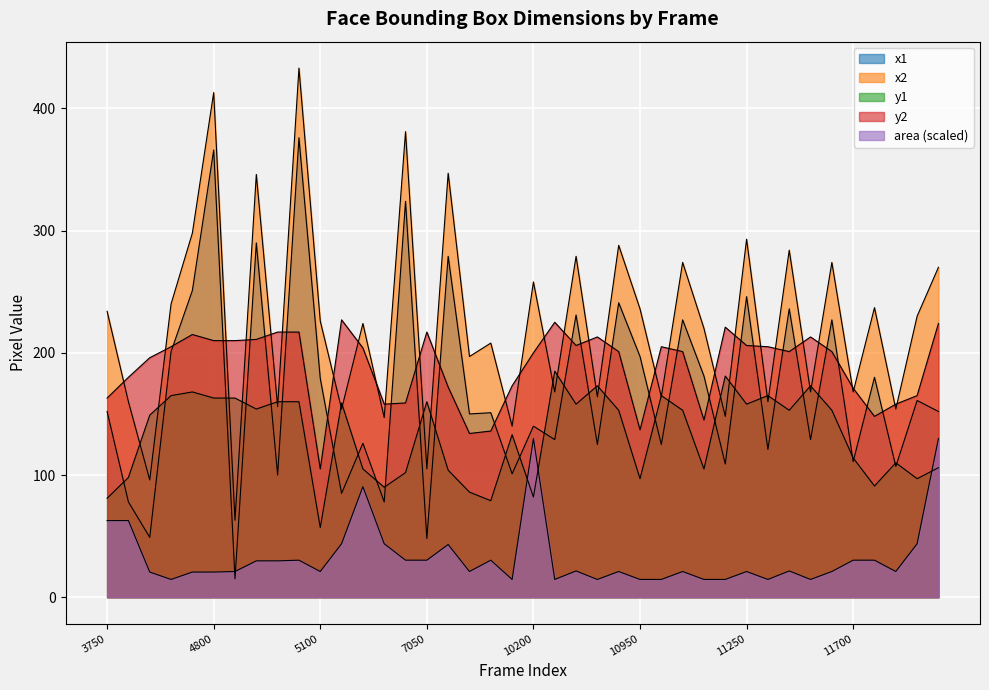

How many lines are shown in the chart?

5